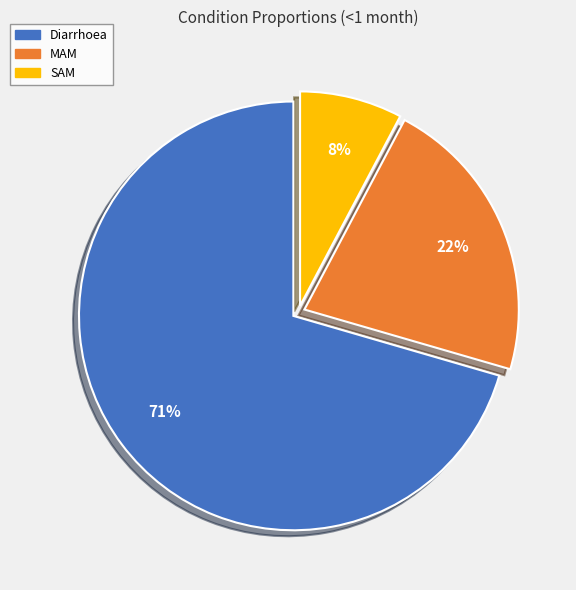

What percentage is the MAM slice, to the nearest percent?

22%